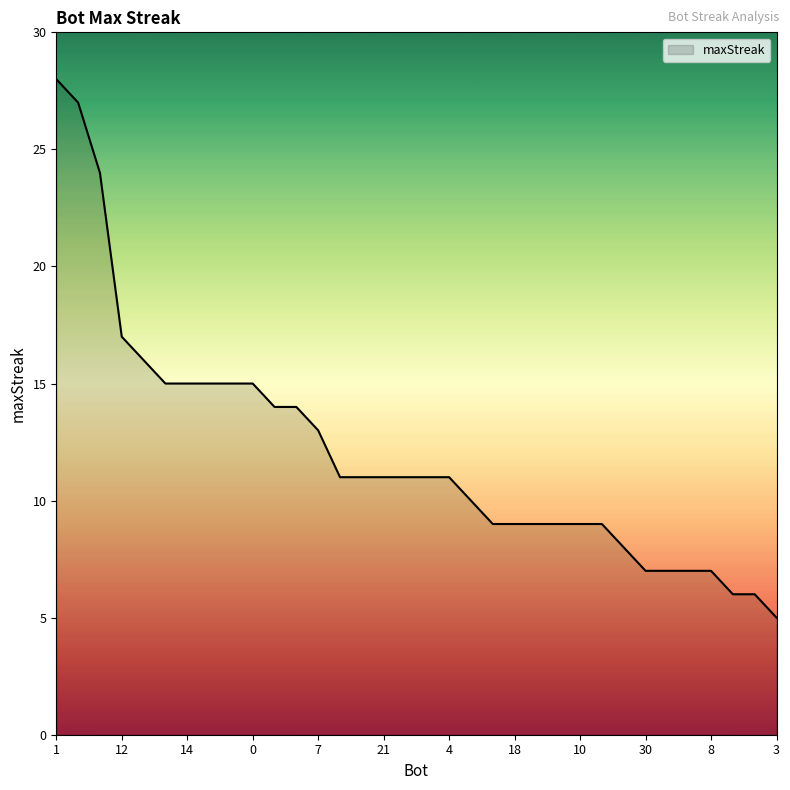

How many values are below 11?

15